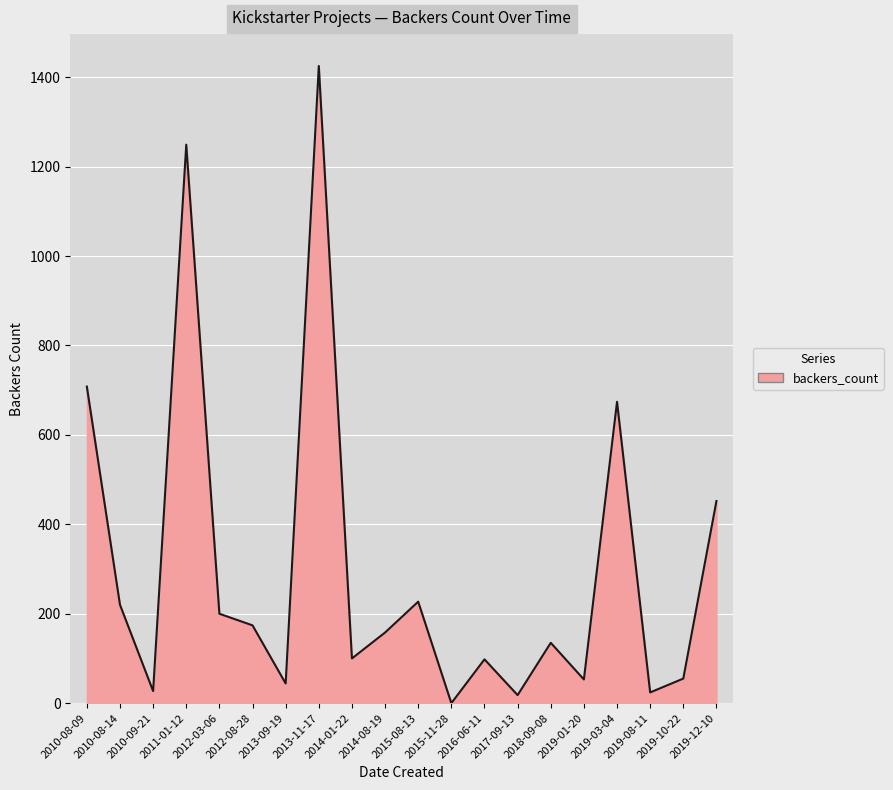

What is the difference between the values at 2013-09-19 and 2011-01-12?

1205